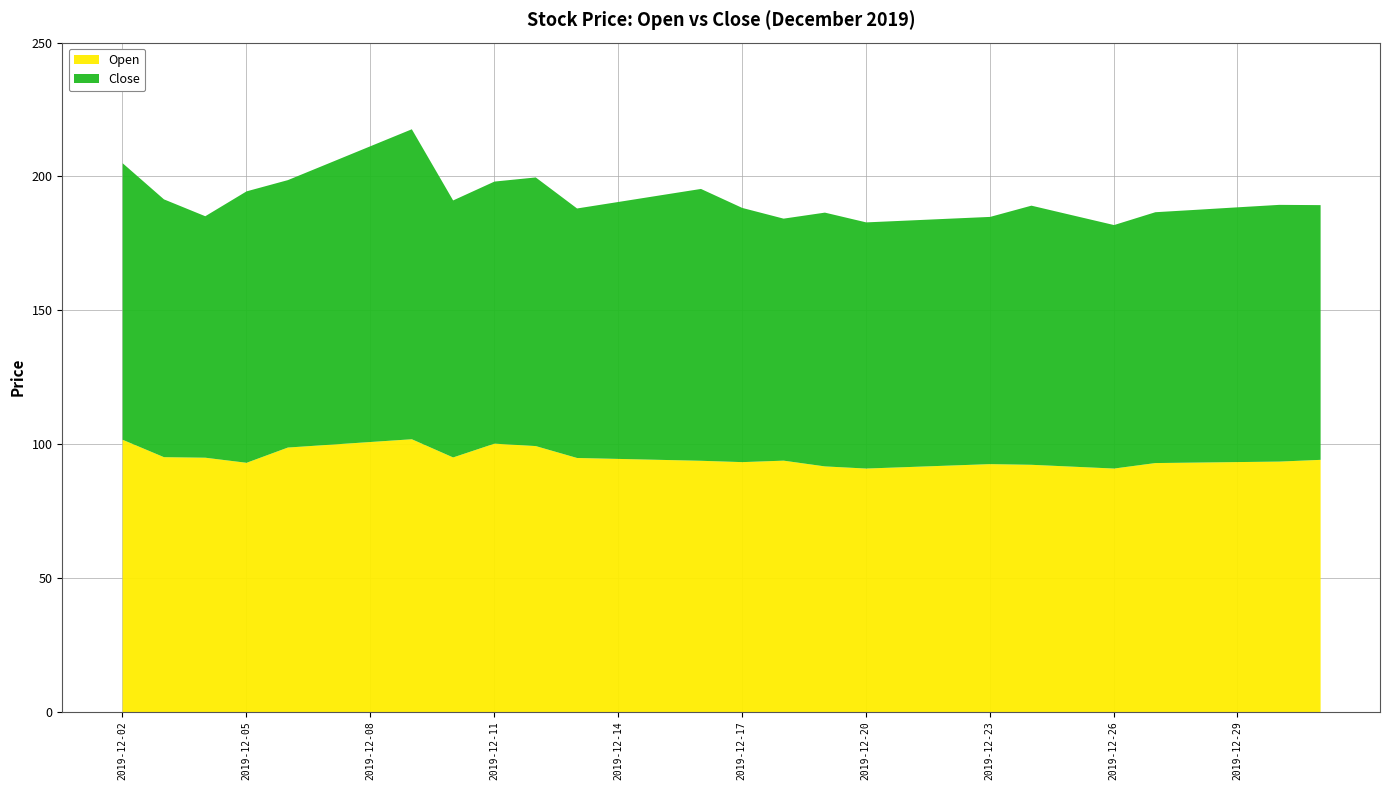

What is the value of the Open point at the 29th from the left?

93.6